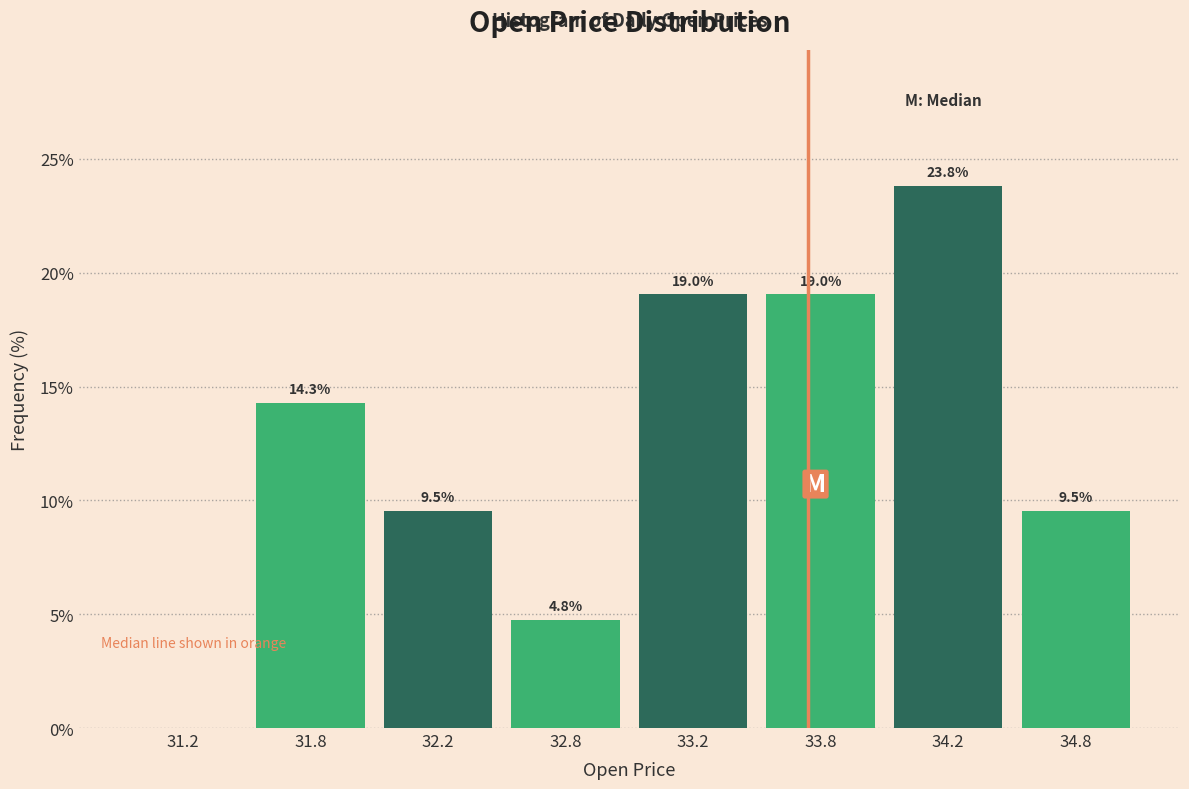

Reading left to right, extract all data points from this chart.

31.2=0.0	31.8=14.3	32.2=9.5	32.8=4.8	33.2=19.0	33.8=19.0	34.2=23.8	34.8=9.5